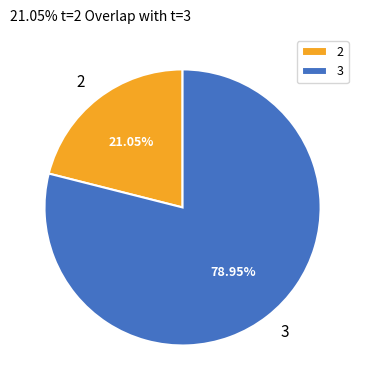

To the nearest percent, what portion does 2 represent?

21%